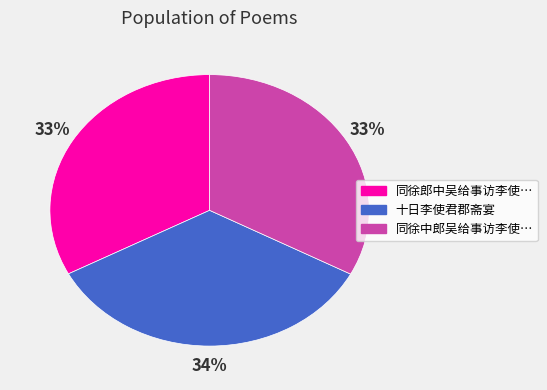

To the nearest percent, what is the average slice percentage?

33%